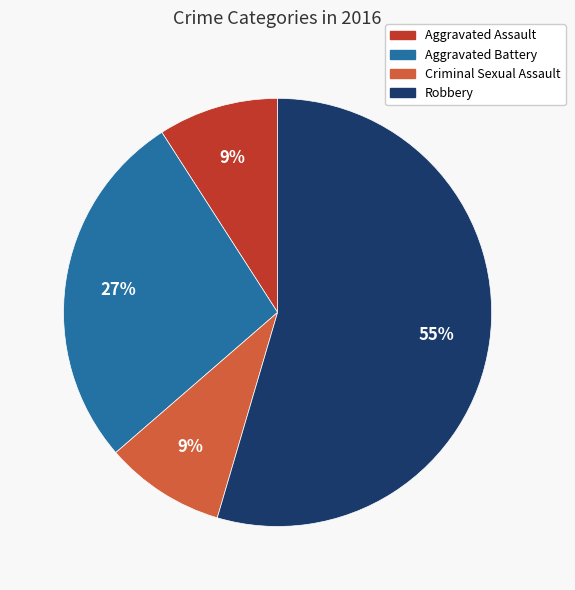

What is the largest slice in the pie chart?

Robbery